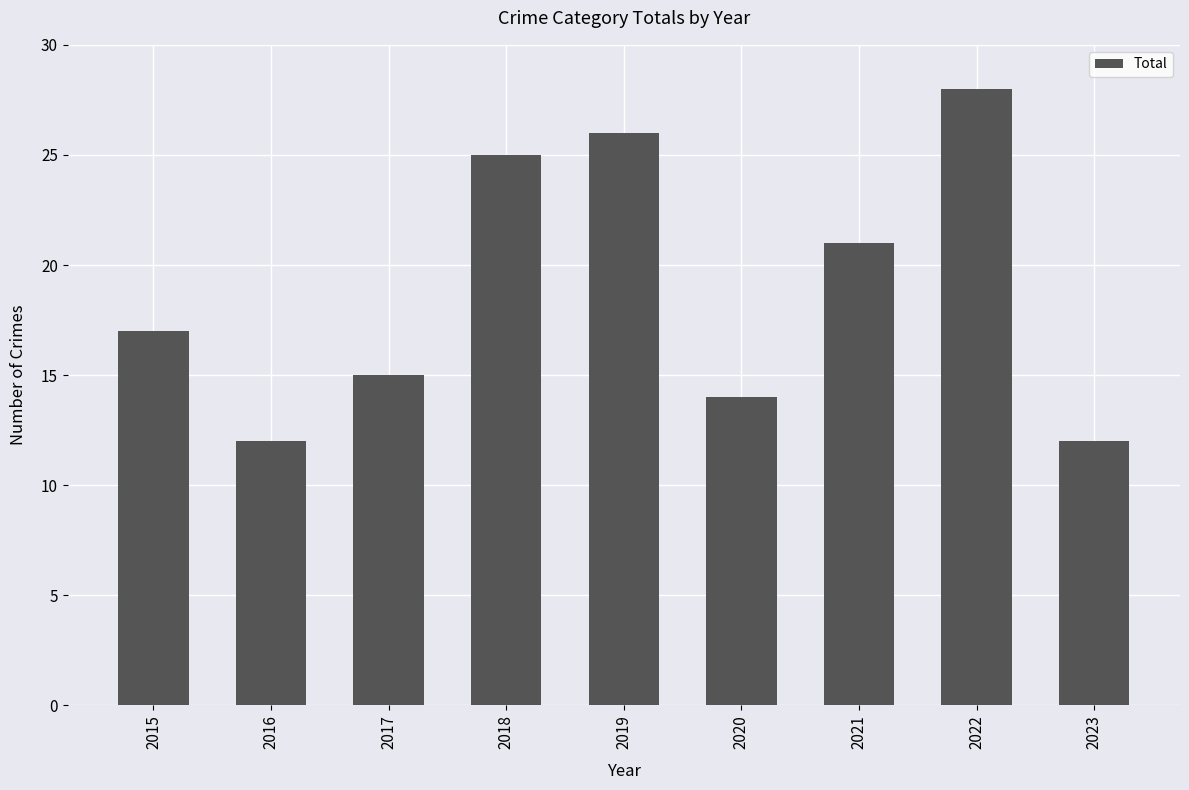

What is the sum of the values at 2017 and 2023?

27